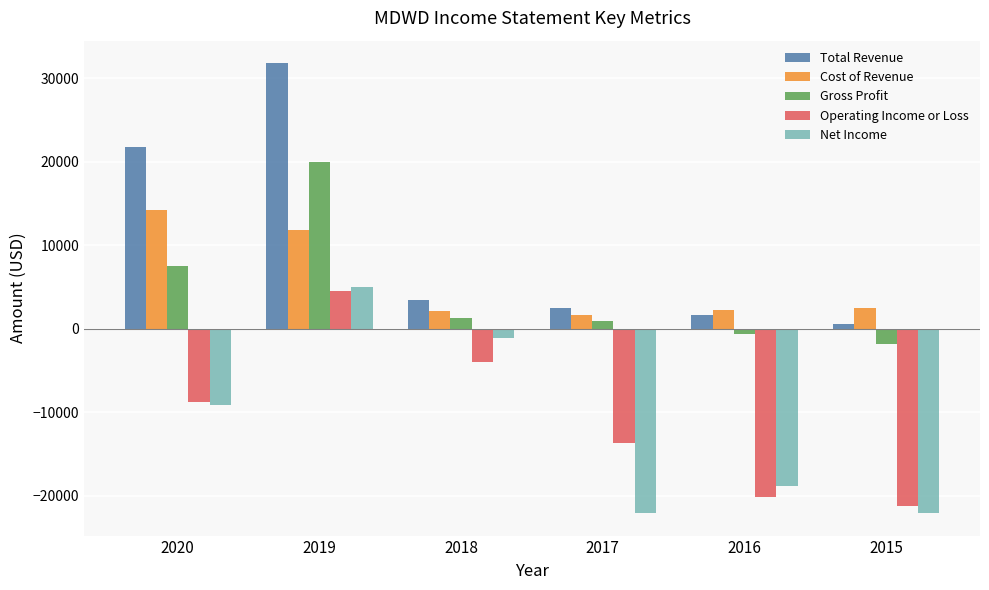

List the series in order of their peak value, lowest first.

Operating Income or Loss, Net Income, Cost of Revenue, Gross Profit, Total Revenue